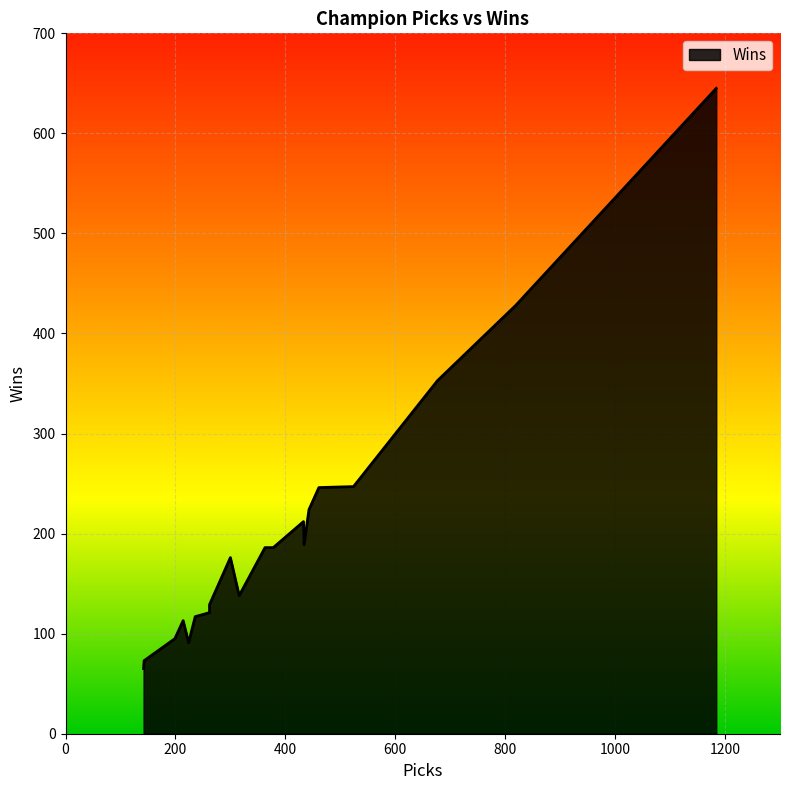

How many categories are shown in the chart?

20